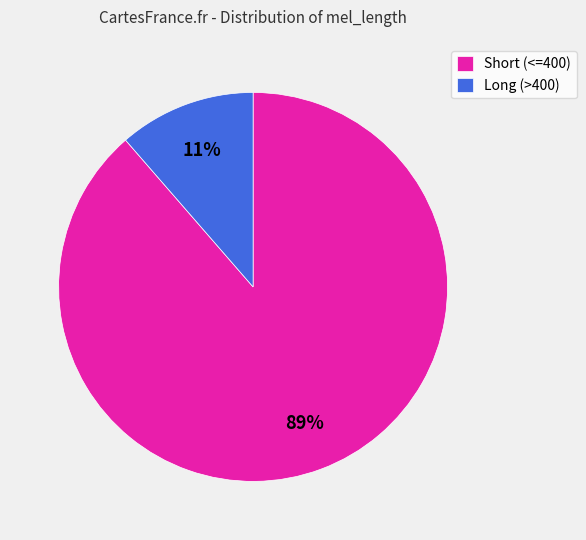

Which slice is the largest?

Short (<=400)